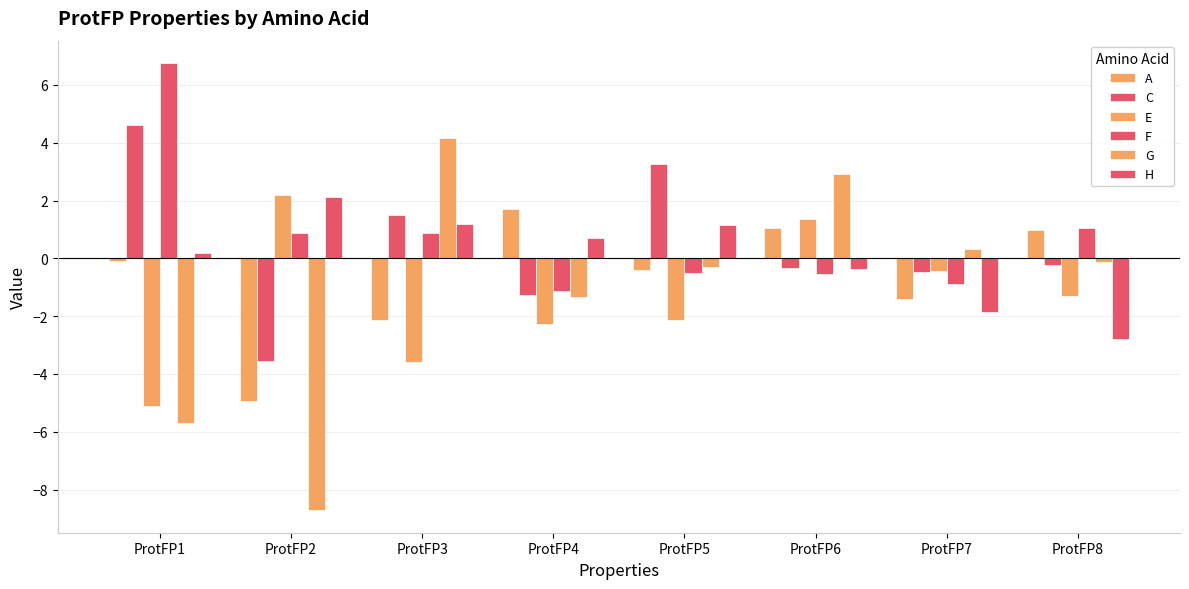

What is the smallest value displayed?

-8.7